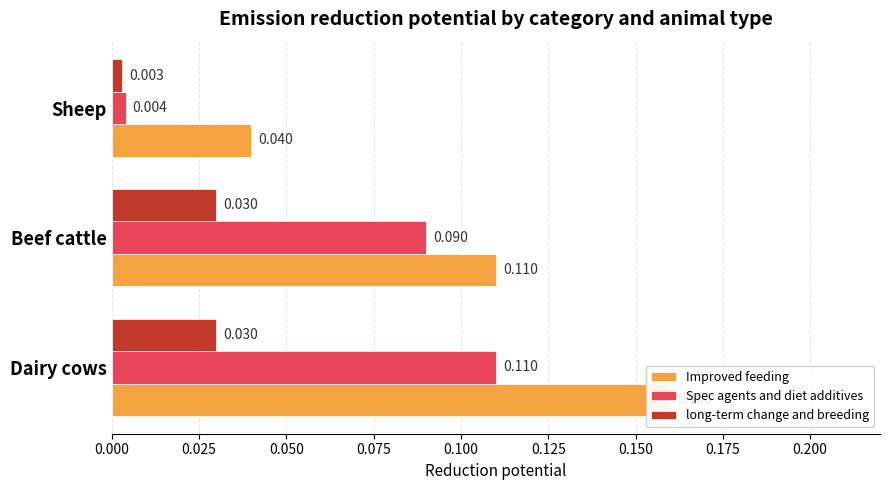

Are the bars horizontal?

Yes